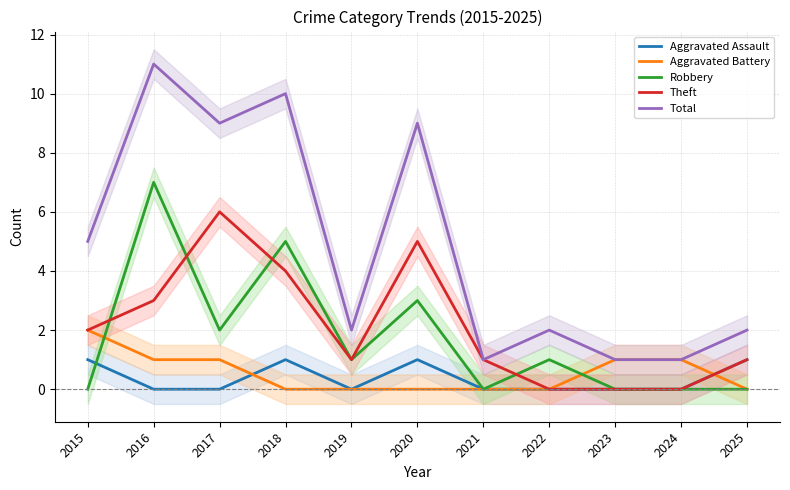

Reading left to right, what are all the values shown in this chart?

Aggravated Assault: 1	0	0	1	0	1	0	0	0	0	1
Aggravated Battery: 2	1	1	0	0	0	0	0	1	1	0
Robbery: 0	7	2	5	1	3	0	1	0	0	0
Theft: 2	3	6	4	1	5	1	0	0	0	1
Total: 5	11	9	10	2	9	1	2	1	1	2